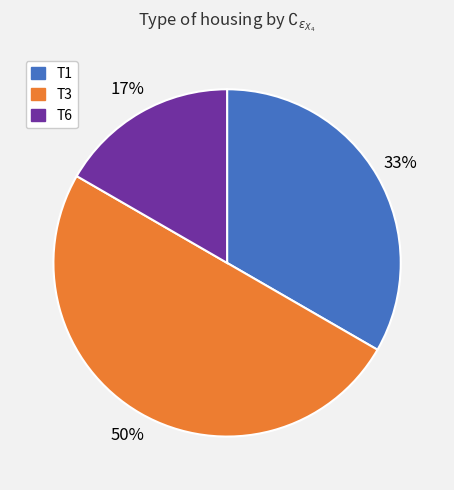

To the nearest percent, what is the difference between the largest and smallest slice percentages?

33%